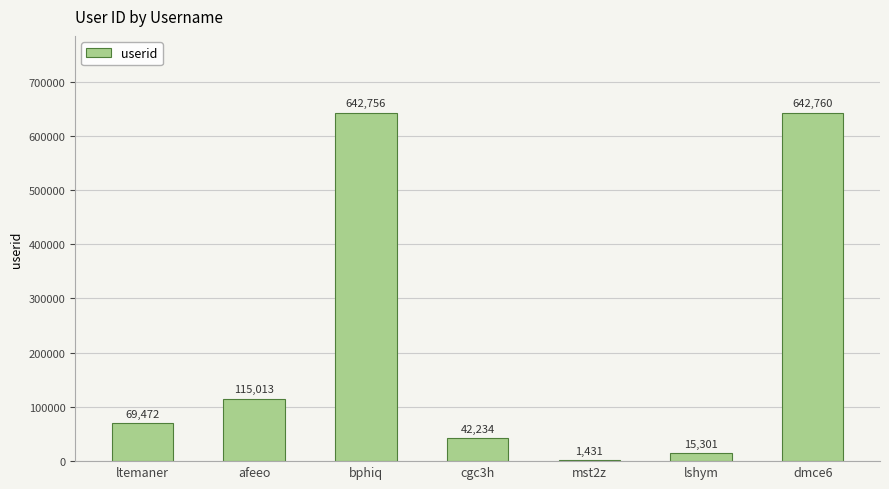

Read the value at afeeo, to the nearest 100.

115000